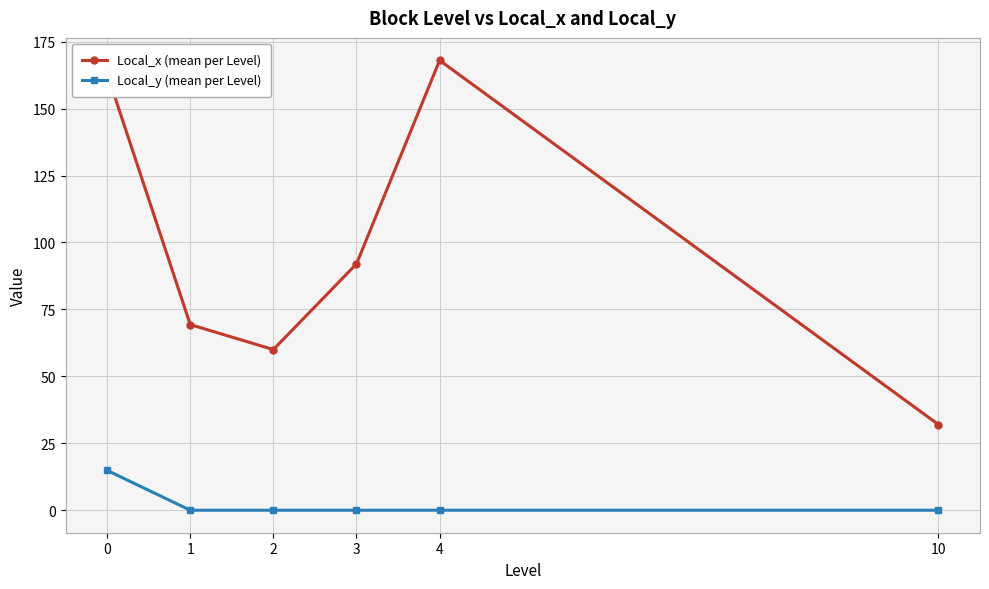

Reading right to left, list all the values displayed in this chart.

Local_x (mean per Level): 10=32.0	4=168.0	3=92.0	2=60.0	1=69.3	0=163.1
Local_y (mean per Level): 10=0.0	4=0.0	3=0.0	2=0.0	1=0.0	0=14.9